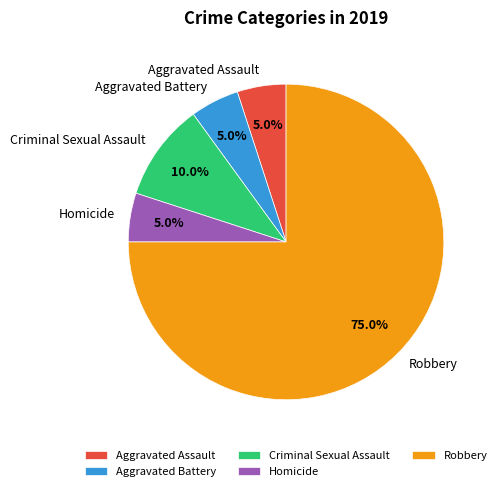

To the nearest percent, what is the combined percentage of Aggravated Battery and Homicide?

10%